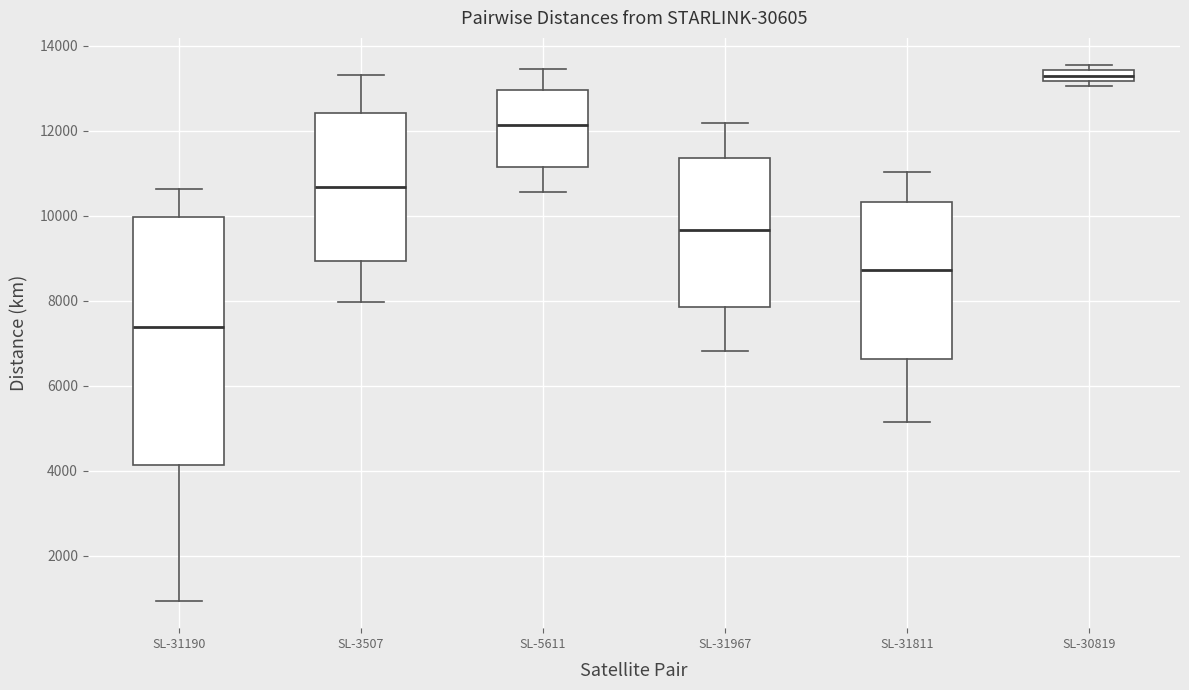

Which box's median line is the highest?

SL-30819